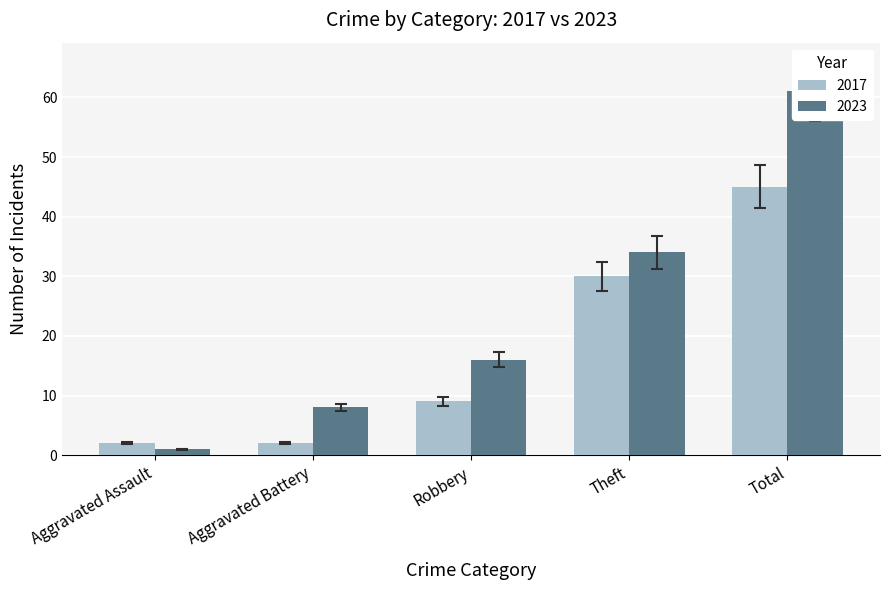

True or false: 2023 has a value of 31.3 at Theft.

True